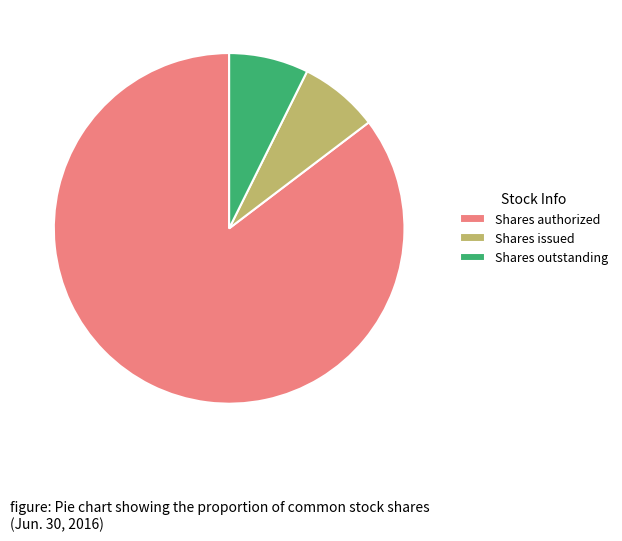

Which slice is the largest?

Shares authorized